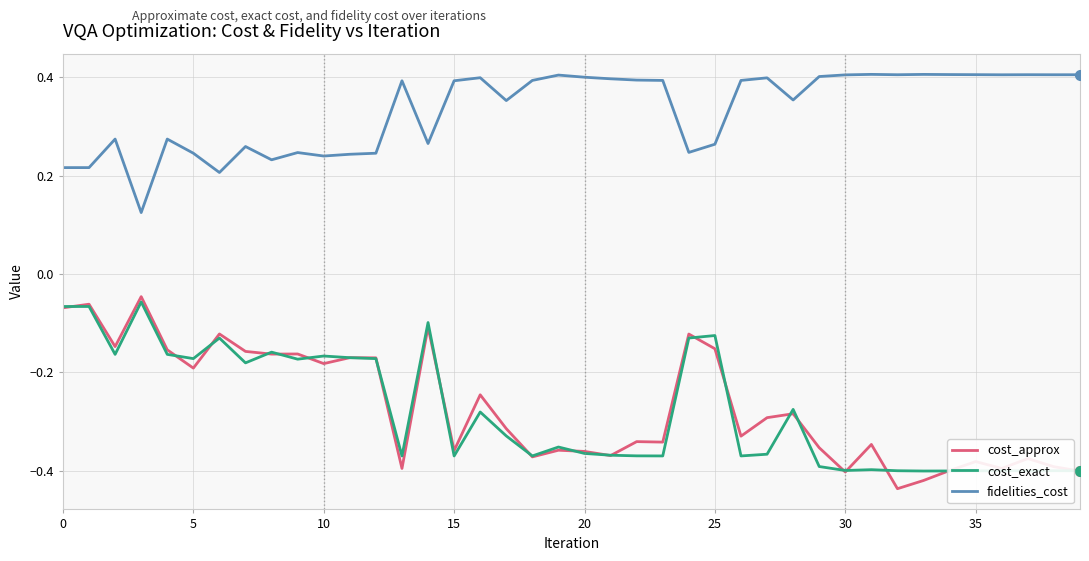

Which series has the widest spread of values?

cost_approx